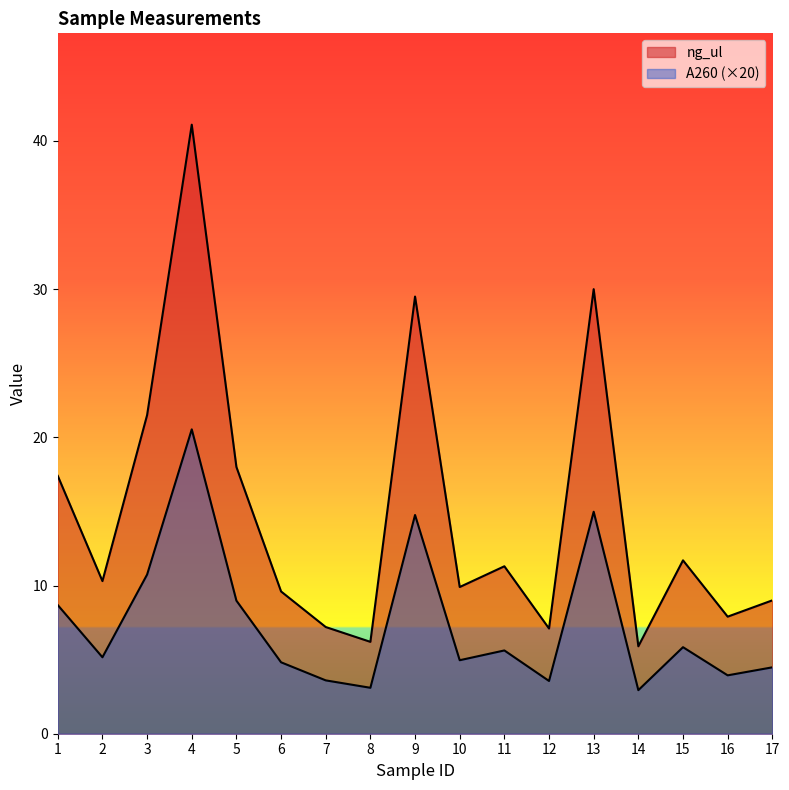

True or false: A260 and ng_ul intersect in this chart.

False